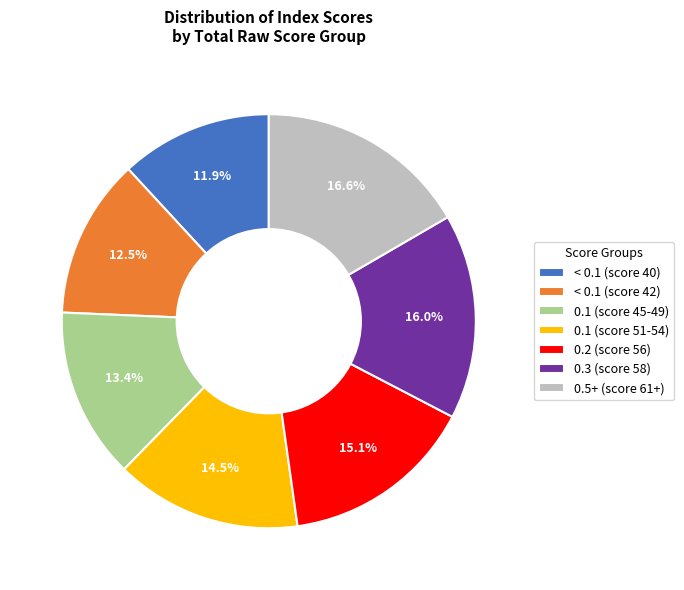

Is the sum of 0.5+ (score 61+) and < 0.1 (score 40) greater than half?

No